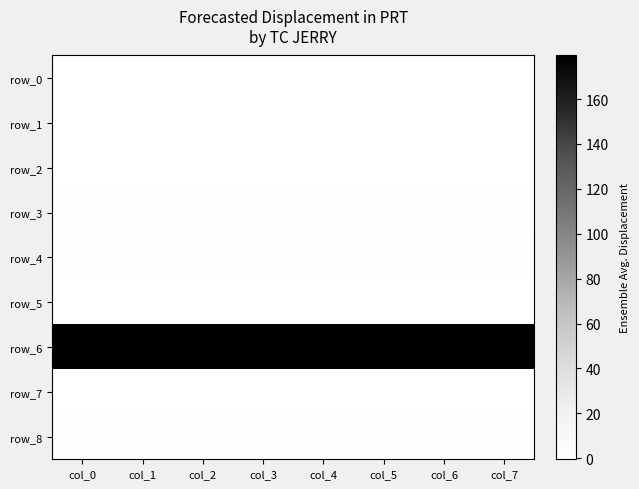

How many data points does each series have?

8